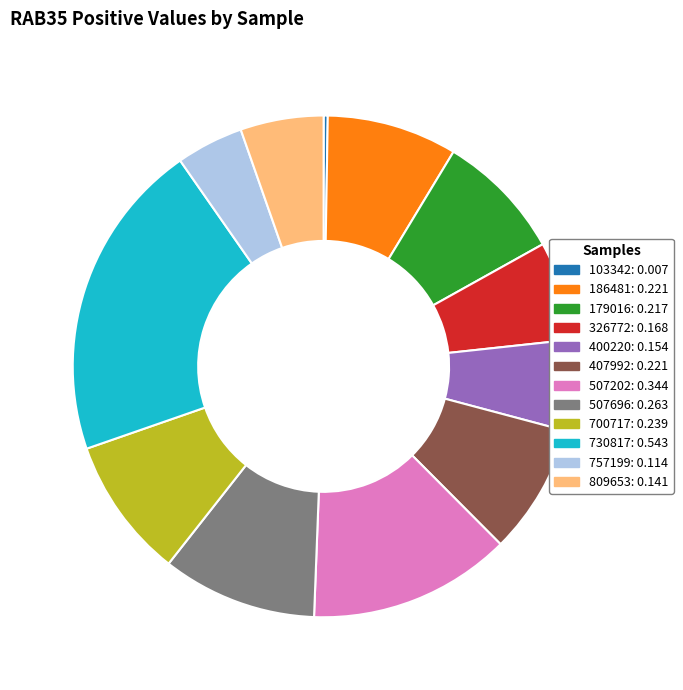

Which has a higher value, 809653 or 326772?

326772